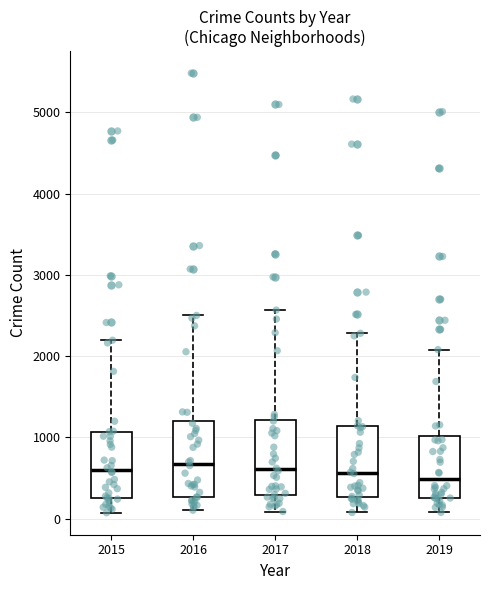

Where is the upper edge of the box at x = 2019 on the y-axis? The values are not printed on the chart, so give them approximately, as read against the axis.

1000